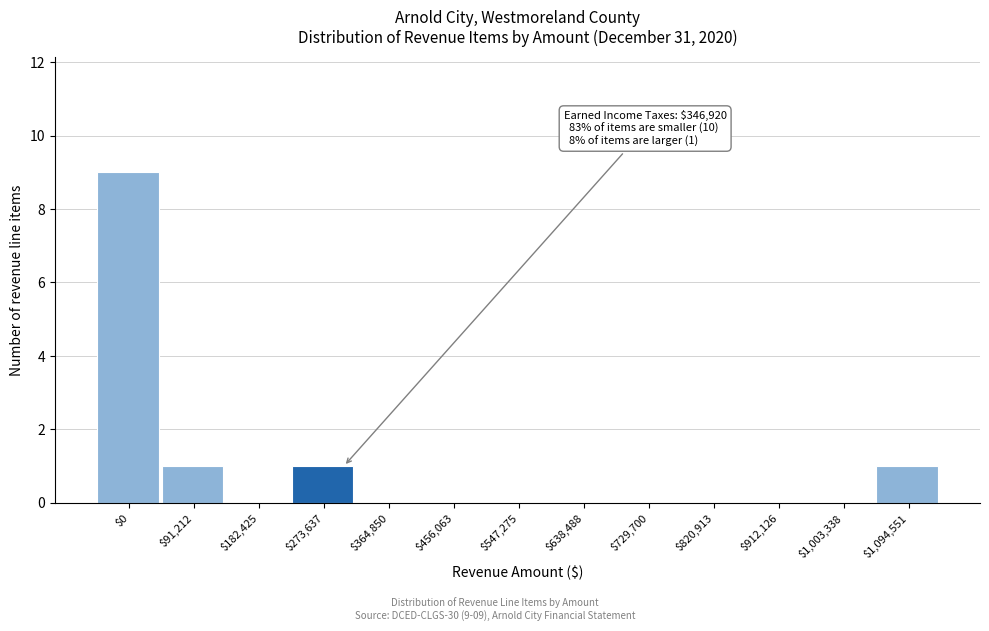

The value at $729,700 is 0. True or false?

True